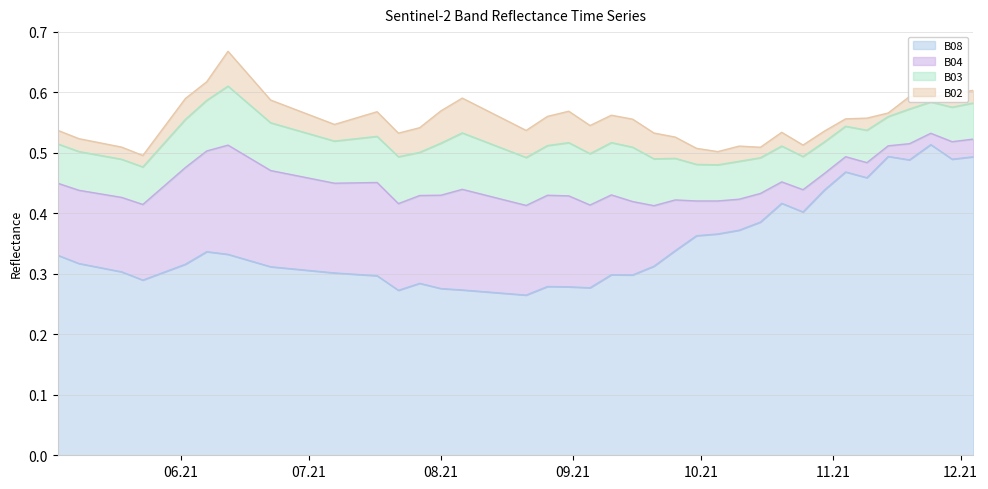

What is the sum of all B04 values?

4.2